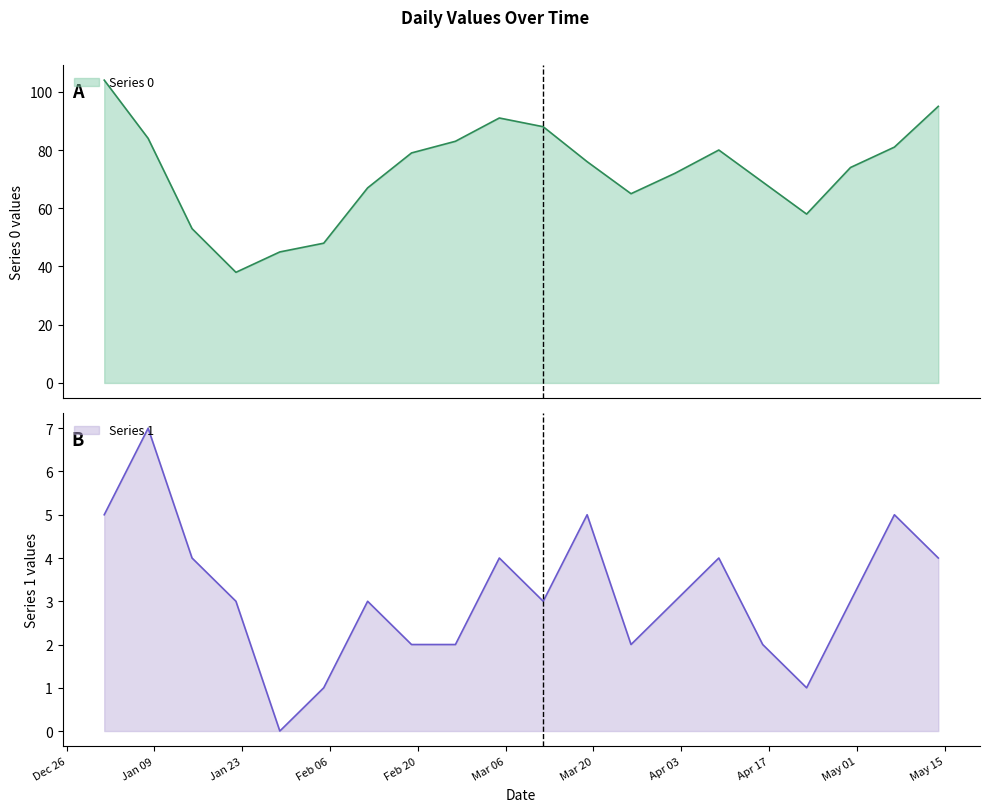

Between 2023-01-15 and 2023-05-14, which series saw the biggest shift?

Series 0